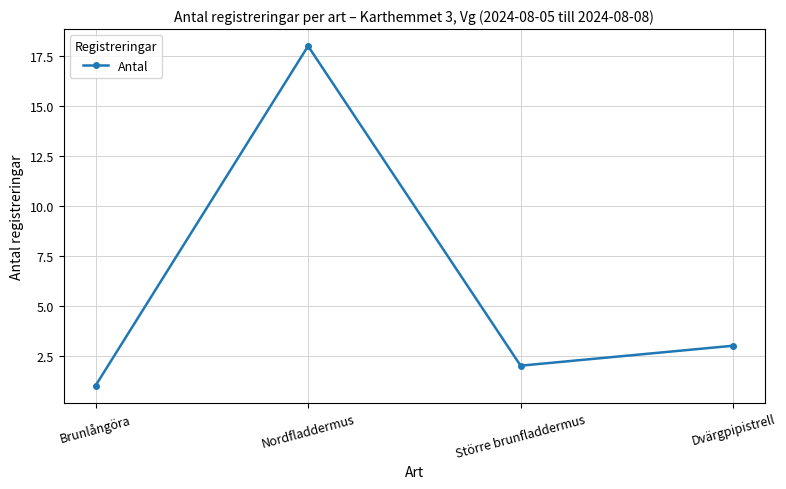

What is the difference between the values at Brunlångöra and Nordfladdermus?

17